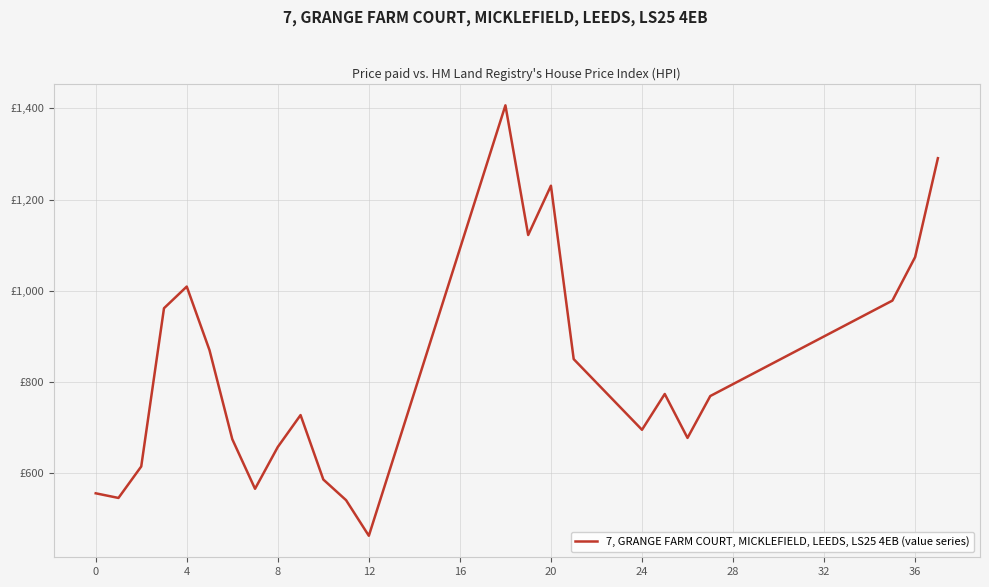

Is this an area chart (filled region under the line)?

No